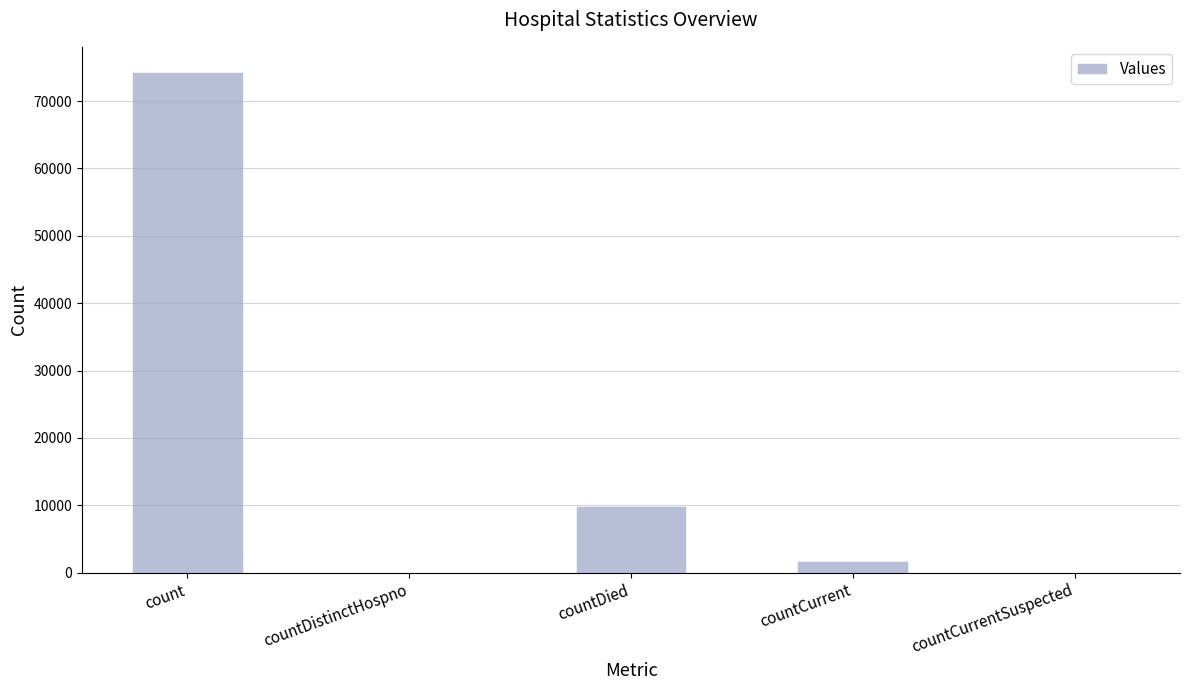

What is the ratio of the value at count to the value at countDied?

7.5